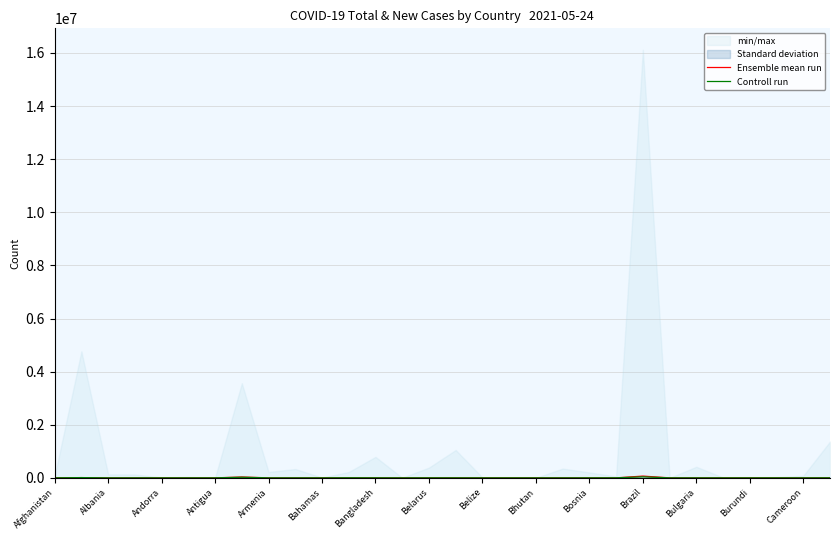

What is the value of the Ensemble mean run point at the 28th from the left?

459.6